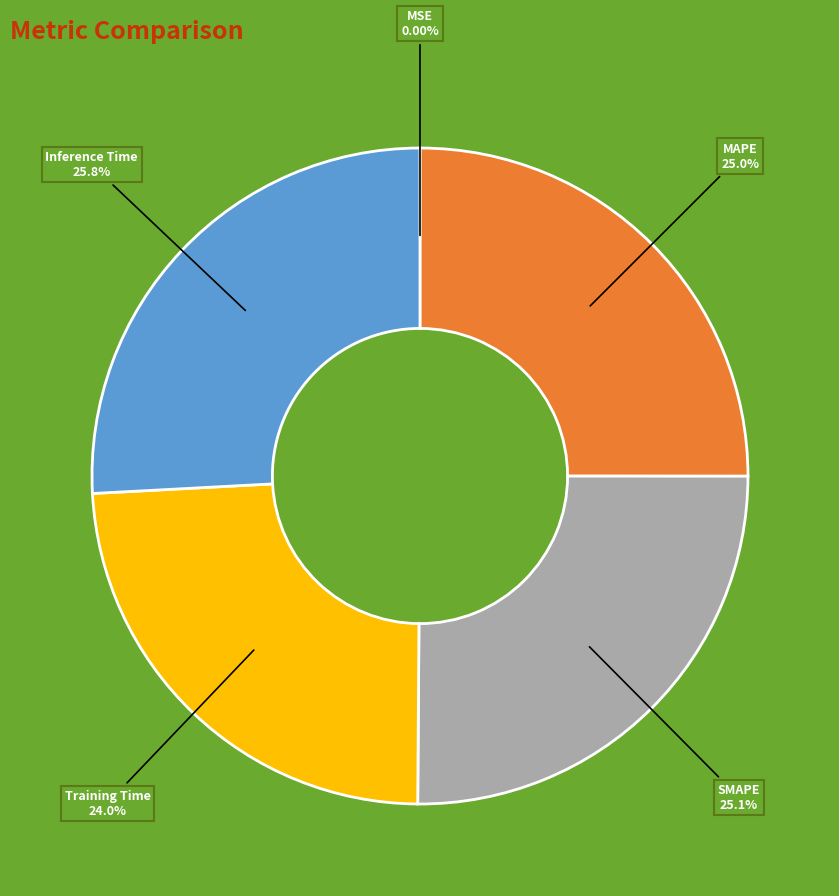

To the nearest percent, what is the average slice percentage?

20%